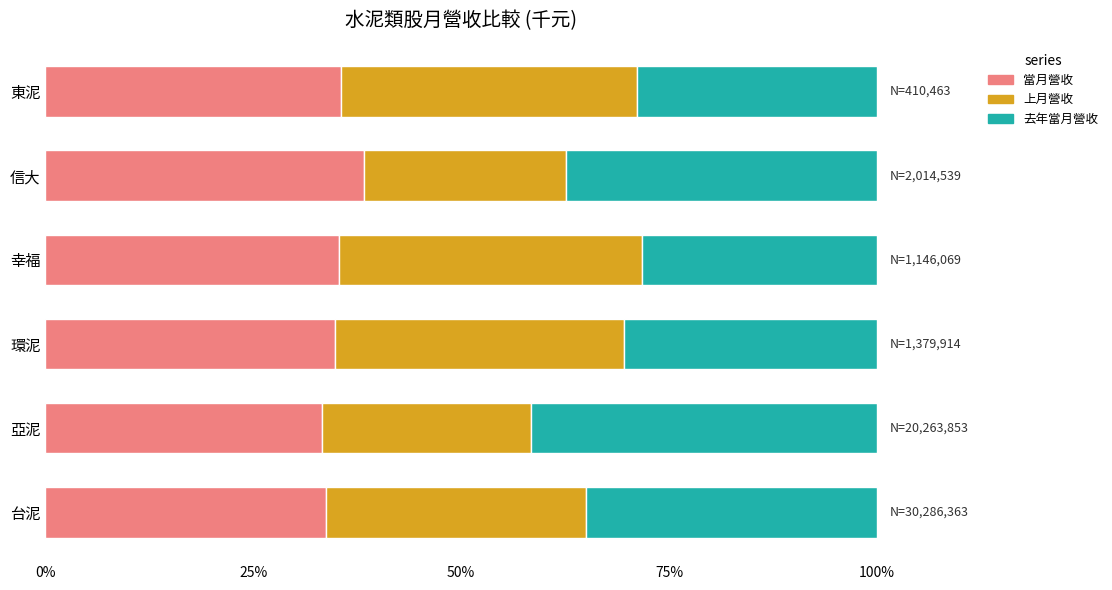

What is the difference between the maximum and minimum values in the 當月營收 series?

5.0